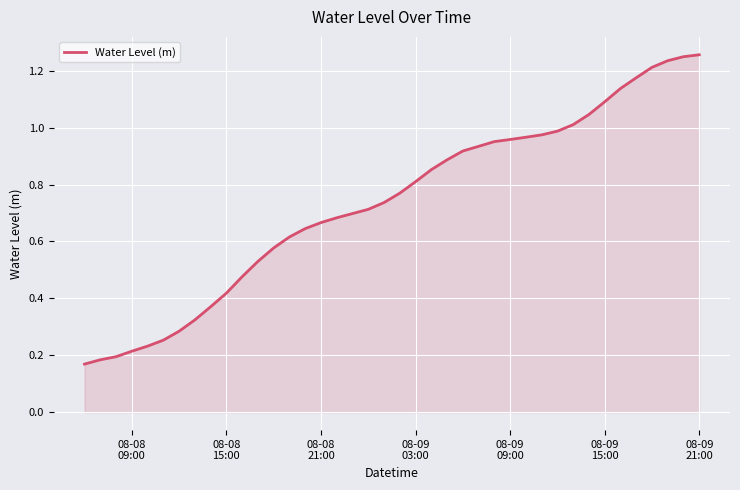

Reading left to right, list all the values displayed in this chart.

0.2	0.2	0.2	0.2	0.2	0.3	0.3	0.3	0.4	0.4	0.5	0.5	0.6	0.6	0.6	0.7	0.7	0.7	0.7	0.7	0.8	0.8	0.9	0.9	0.9	0.9	1.0	1.0	1.0	1.0	1.0	1.0	1.0	1.1	1.1	1.2	1.2	1.2	1.2	1.3